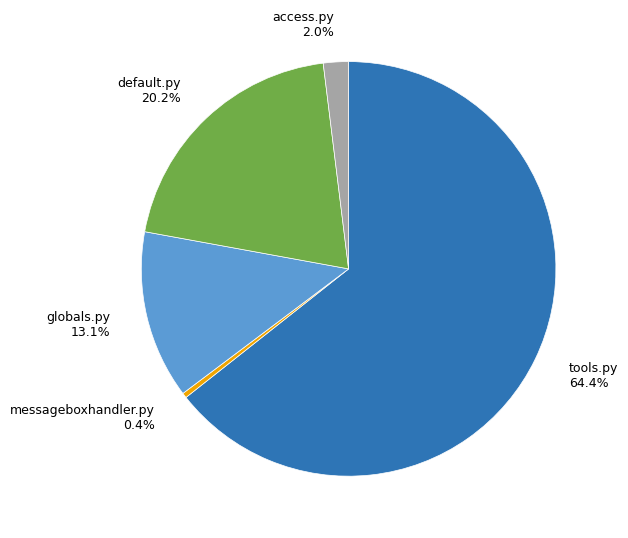

How many segments does this pie chart have?

5